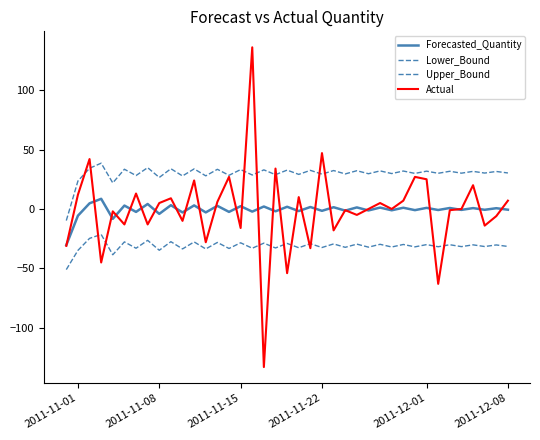

How many times do Actual and Forecasted_Quantity cross each other?

27